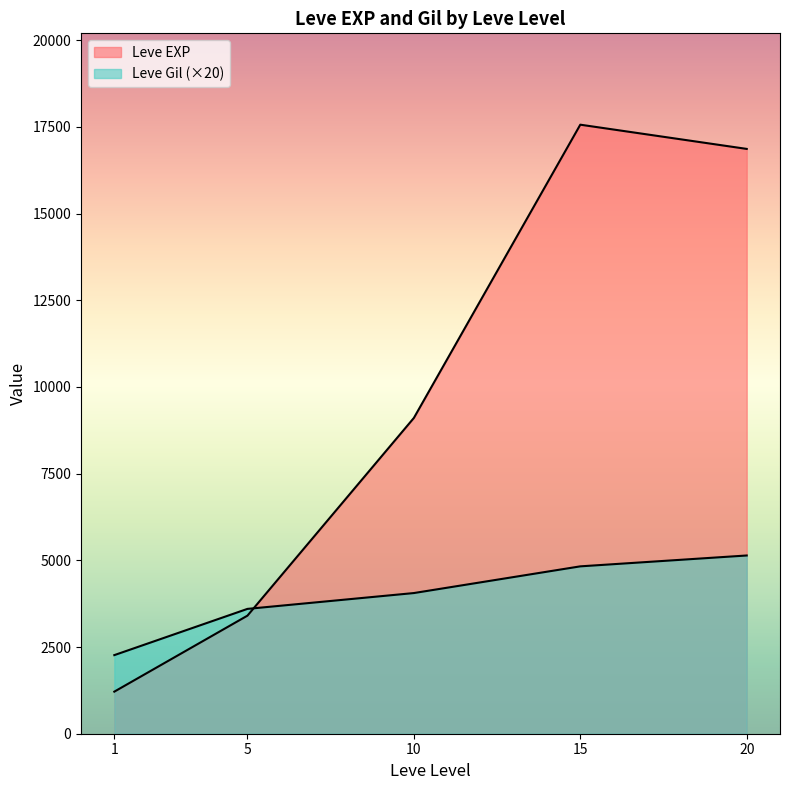

How many categories are shown in the chart?

5